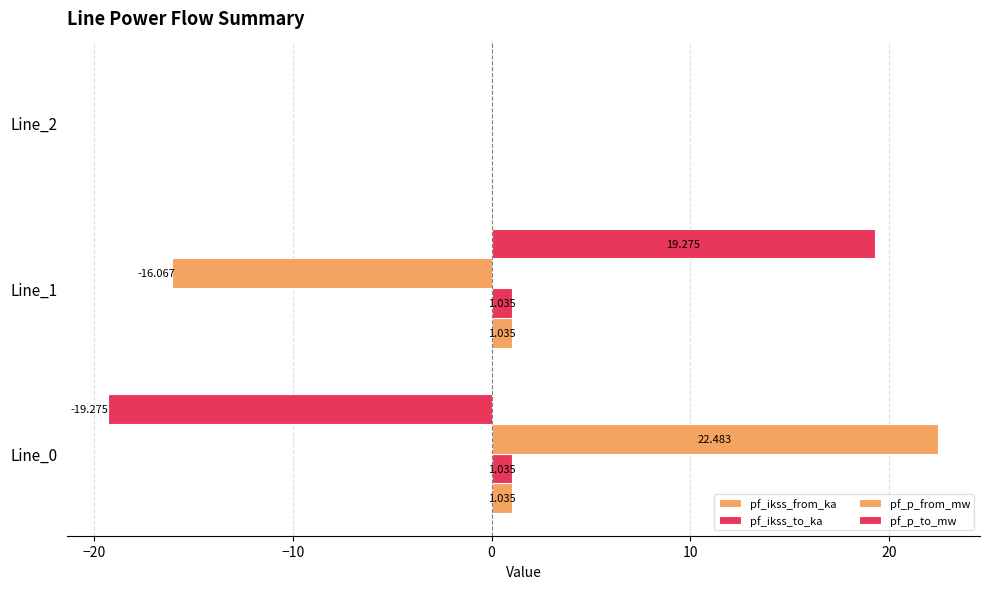

How many values in the pf_ikss_to_ka series exceed 1?

2